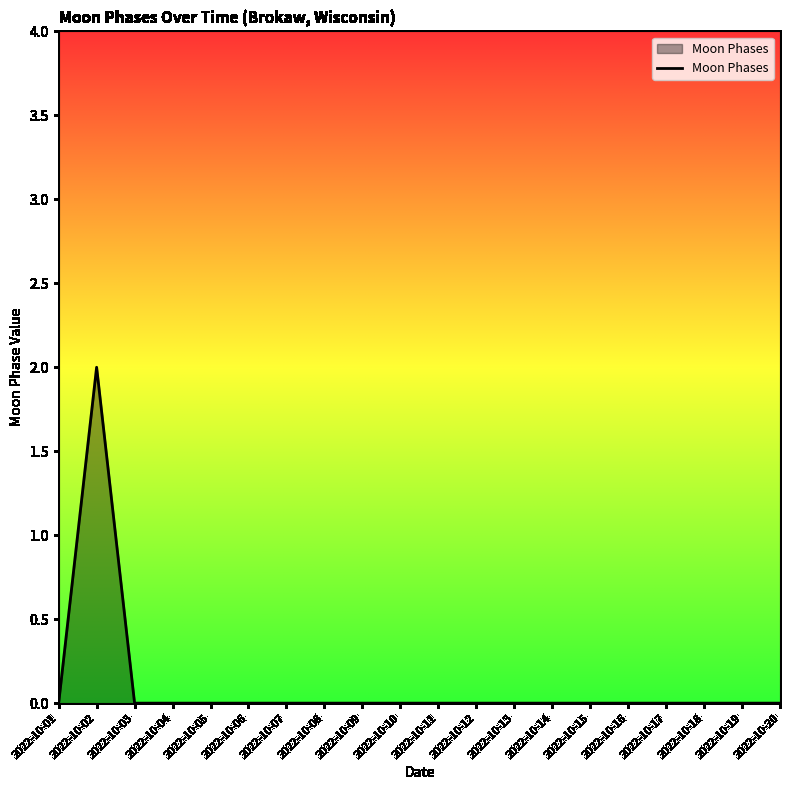

Is it true that the value at 2022-10-15 is 0?

True